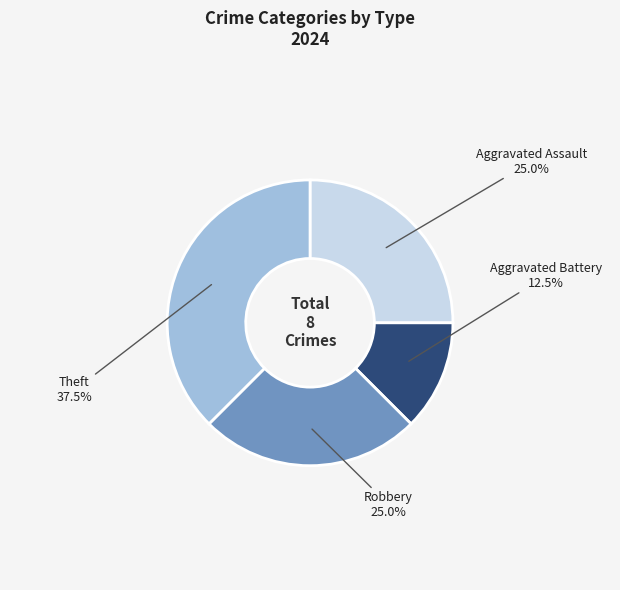

What is the ratio of the value at Theft to the value at Aggravated Battery?

3.0